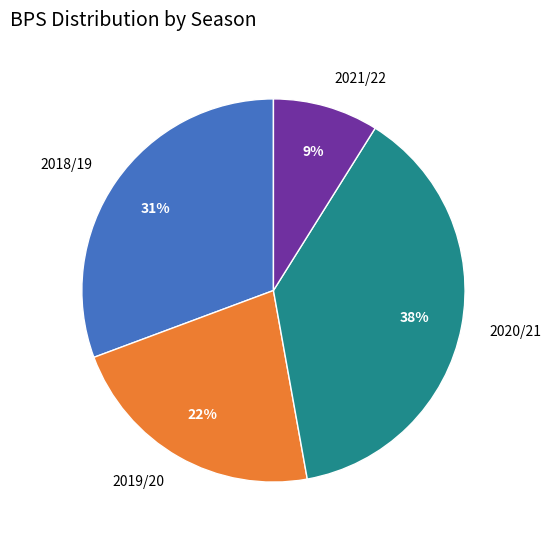

What is the largest slice in the pie chart?

2020/21